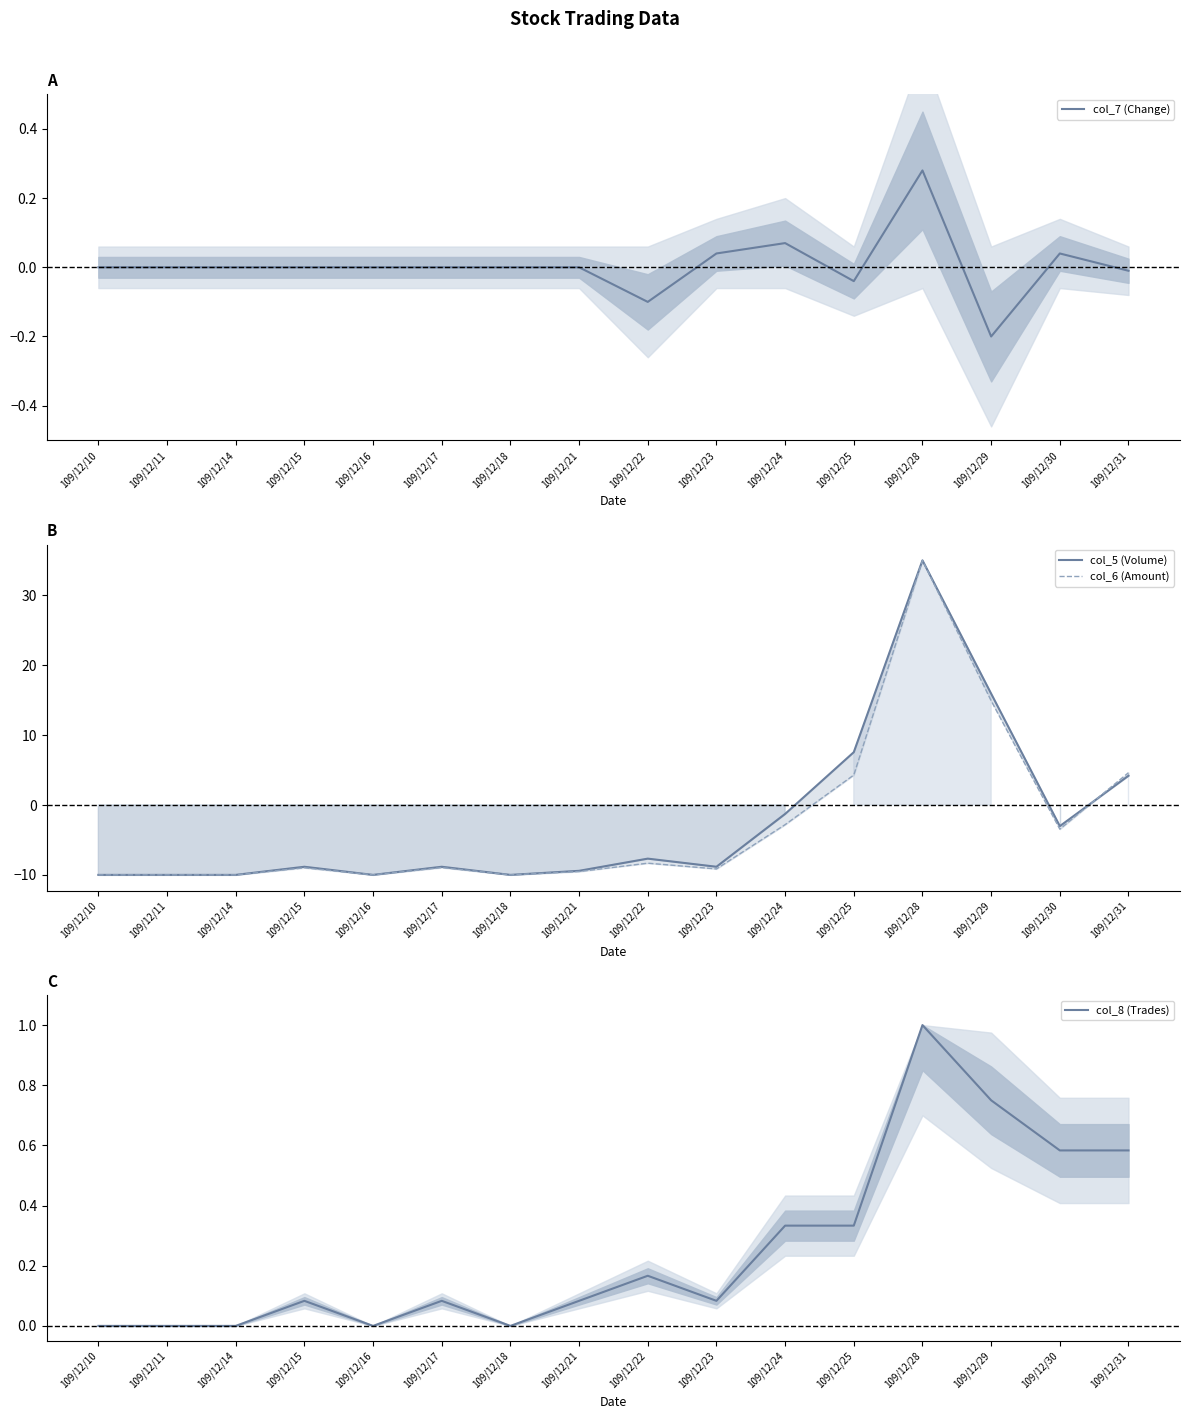

What is the difference between the second highest and minimum values in the col_6 (Amount) series?

24.9